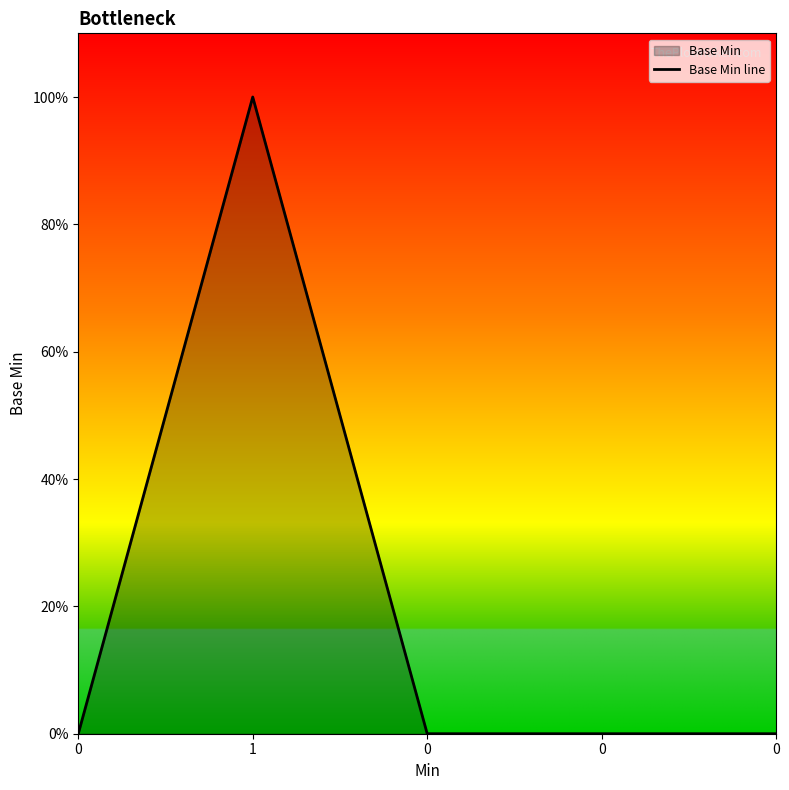

True or false: the data has more than 0 interior local peaks.

True